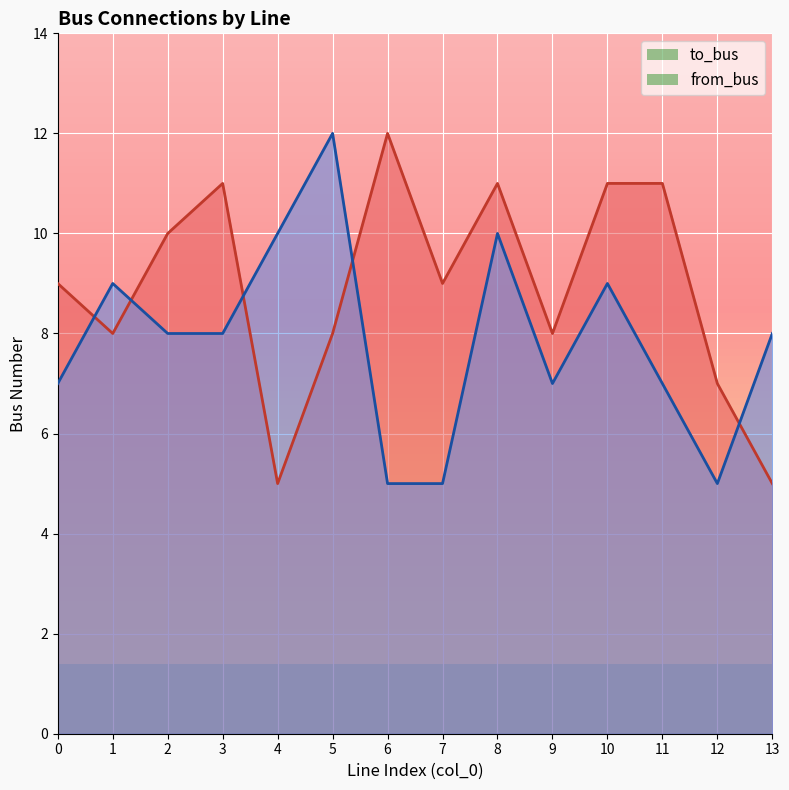

Rank the categories by from_bus value from highest to lowest.

5, 4, 8, 1, 10, 2, 3, 13, 0, 9, 11, 6, 7, 12